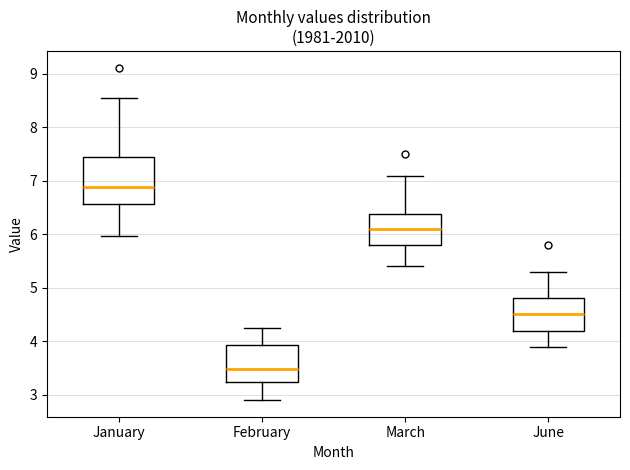

Which box is the tallest, from its lower edge to its upper edge?

January